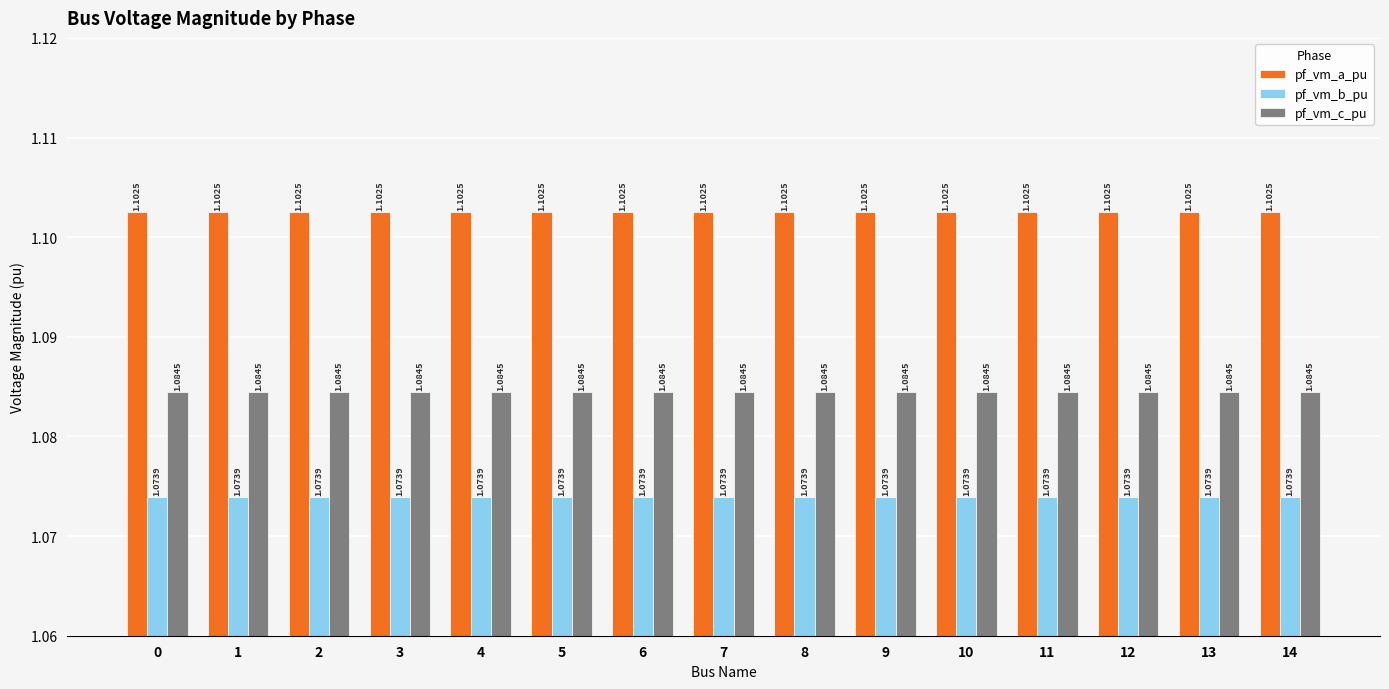

How many bars are there in each group?

3